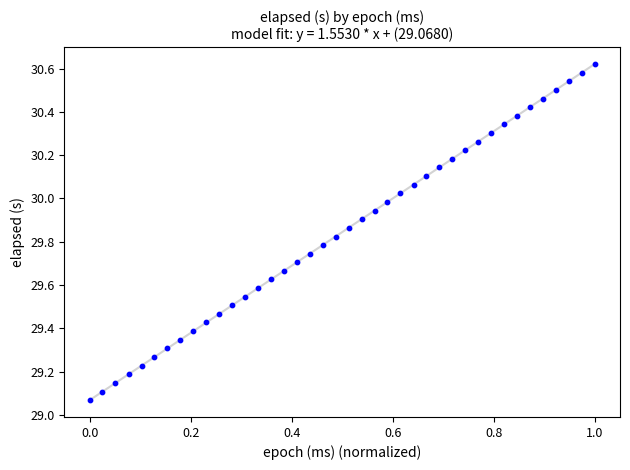

What is the range of X values (max minus min)?

1.0